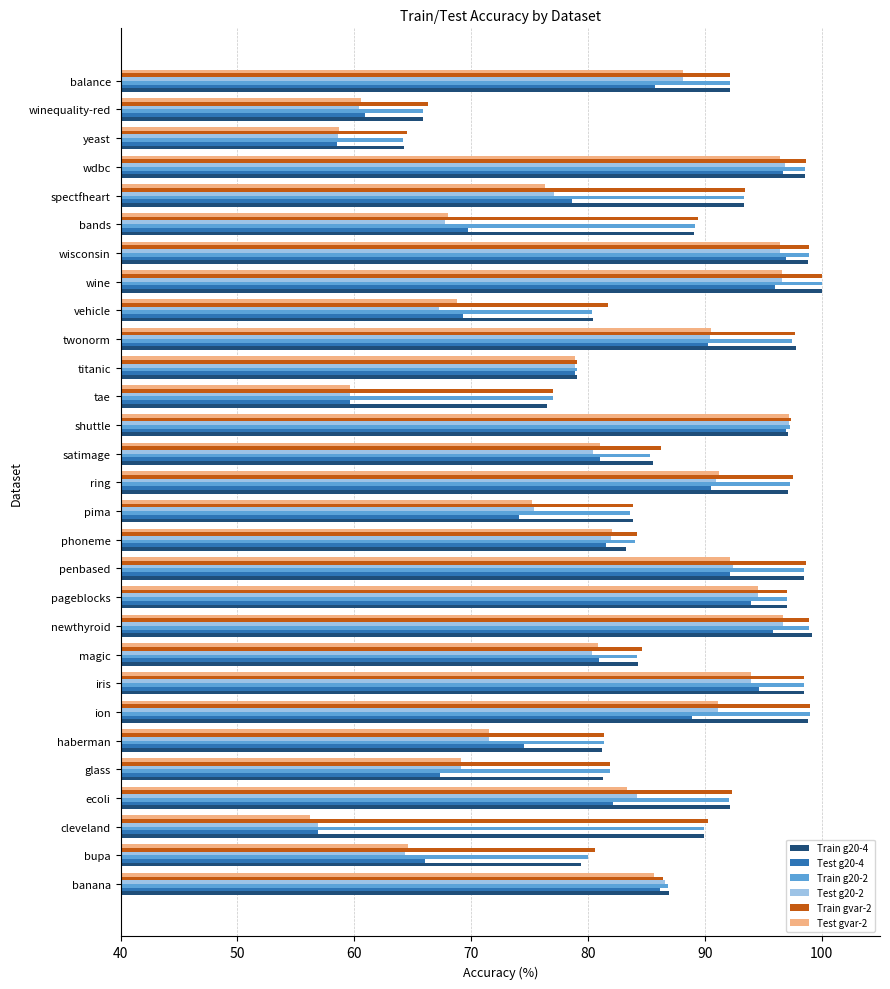

What is the difference between the highest and lowest values at wine?

4.0